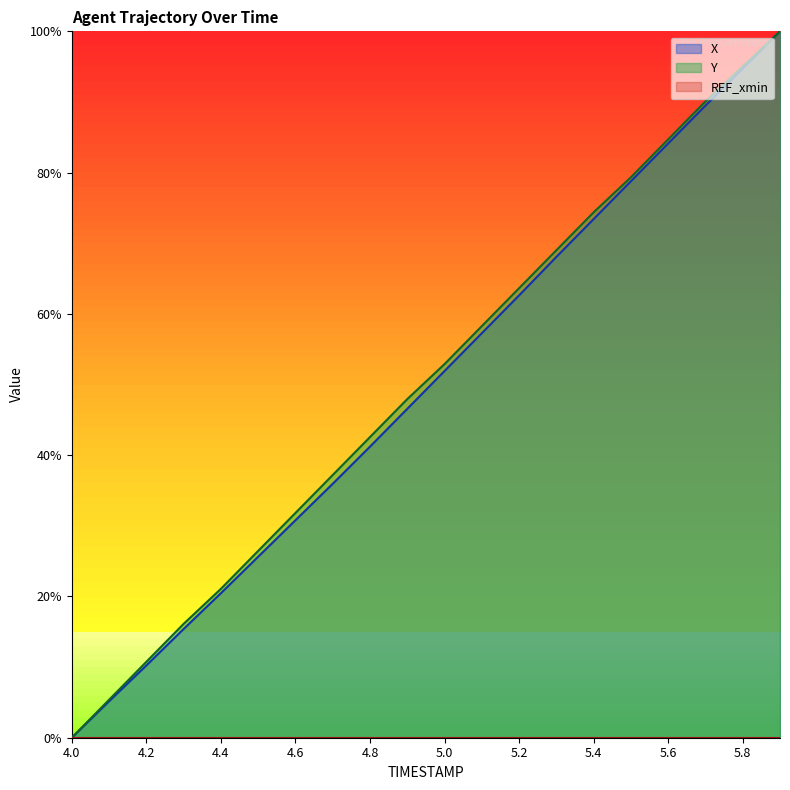

Reading left to right, transcribe all the data shown in this chart.

X: 4.0=0.0	4.1=0.1	4.2=0.1	4.3=0.2	4.4=0.2	4.5=0.3	4.6=0.3	4.7=0.4	4.8=0.4	4.9=0.5	5.0=0.5	5.1=0.6	5.2=0.6	5.3=0.7	5.4=0.7	5.5=0.8	5.6=0.8	5.7=0.9	5.8=0.9	5.9=1.0
Y: 4.0=0.0	4.1=0.1	4.2=0.1	4.3=0.2	4.4=0.2	4.5=0.3	4.6=0.3	4.7=0.4	4.8=0.4	4.9=0.5	5.0=0.5	5.1=0.6	5.2=0.6	5.3=0.7	5.4=0.7	5.5=0.8	5.6=0.8	5.7=0.9	5.8=1.0	5.9=1.0